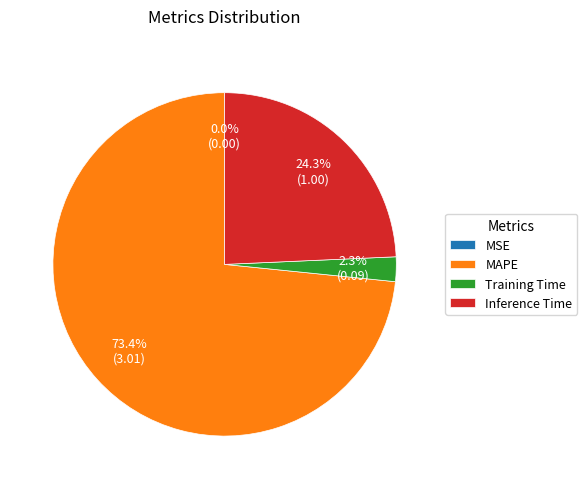

What is the largest slice in the pie chart?

MAPE